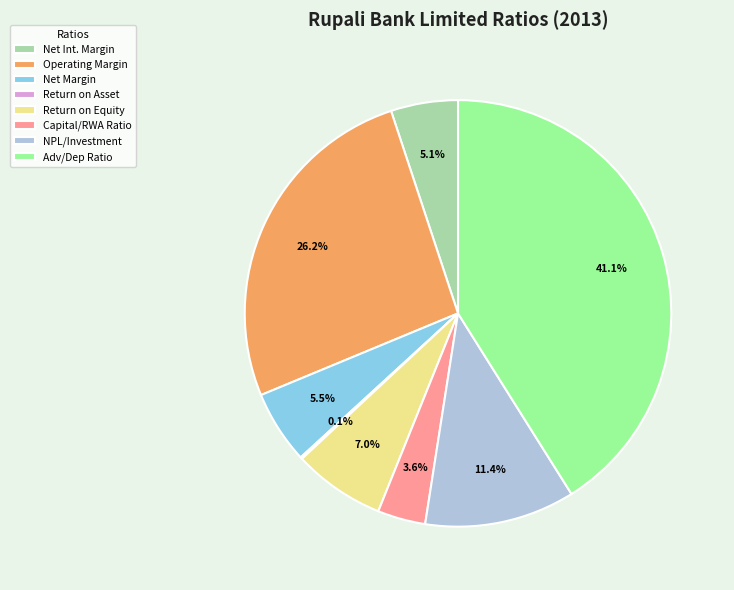

Is the sum of Net Margin and Adv/Dep Ratio greater than half?

No